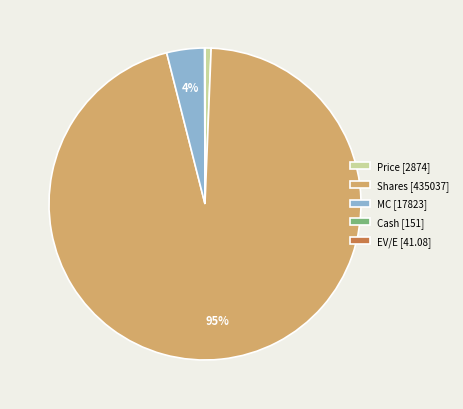

Is it true that MC is 90% of the pie?

False